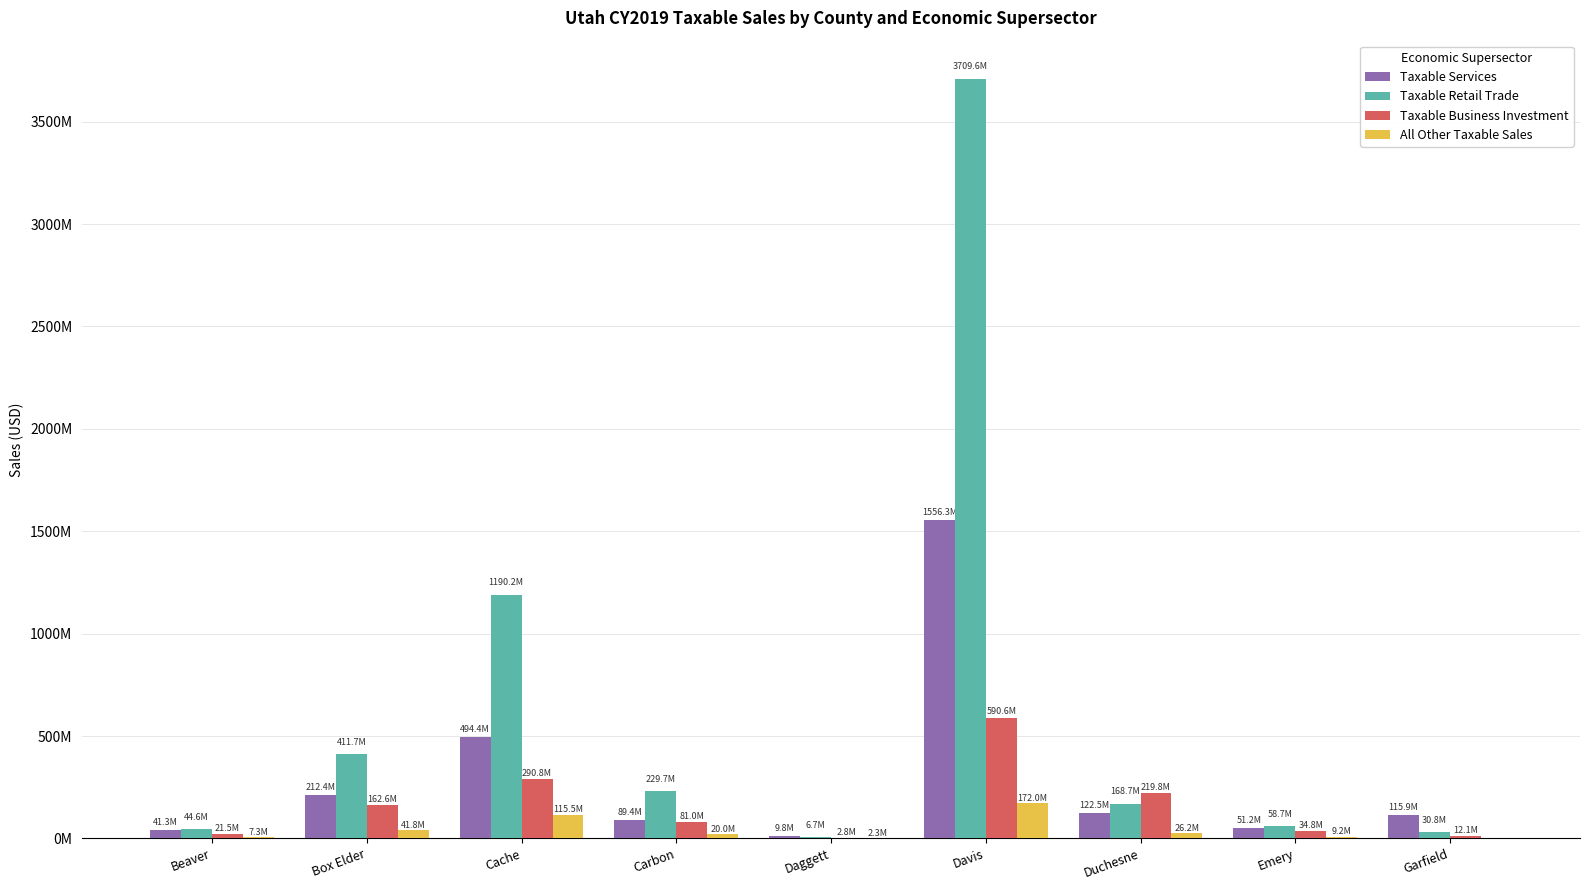

Does the chart contain stacked bars?

No